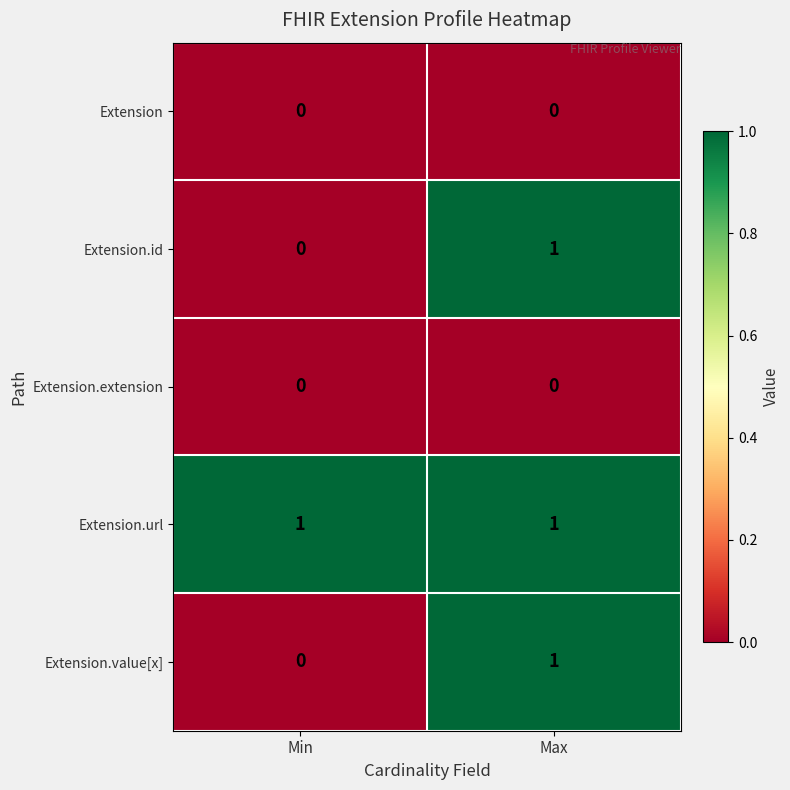

How many categories are shown in the chart?

2